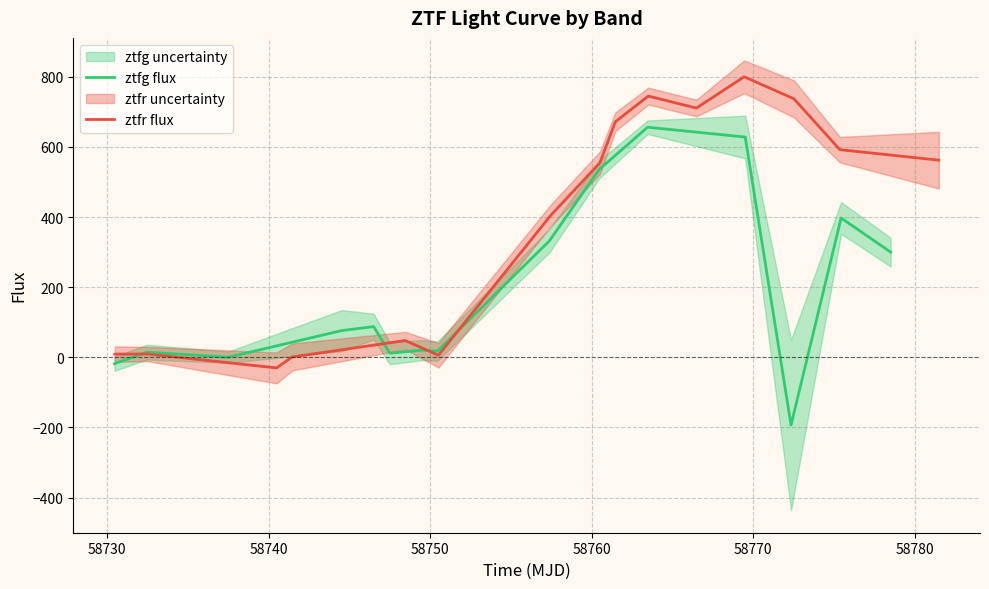

Which series has the largest total across all categories?

ztfr flux